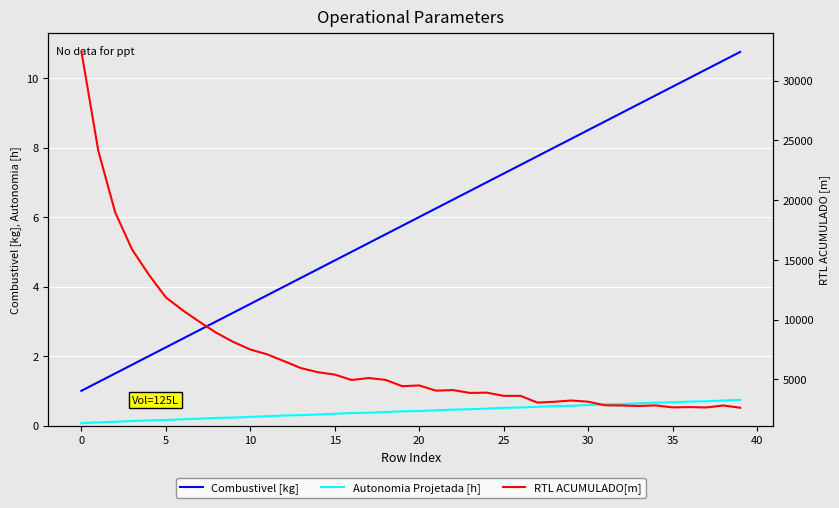

What is the difference between the maximum and minimum values in the RTL ACUMULADO[m] series?

29848.6